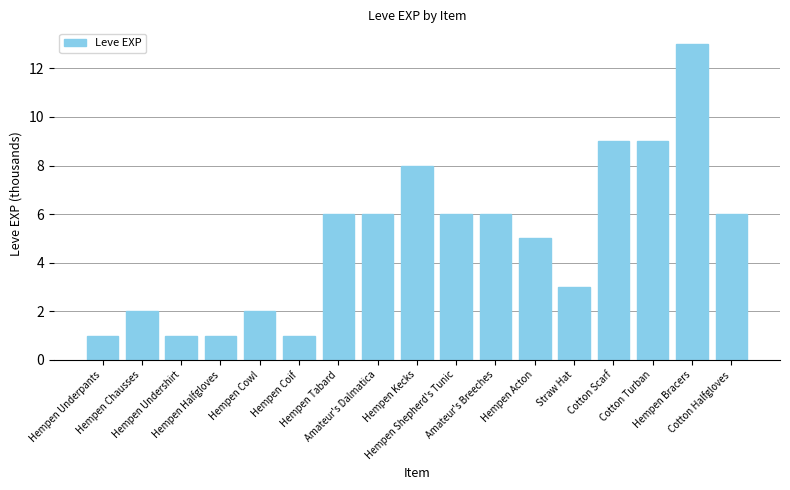

What is the smallest value displayed?

1